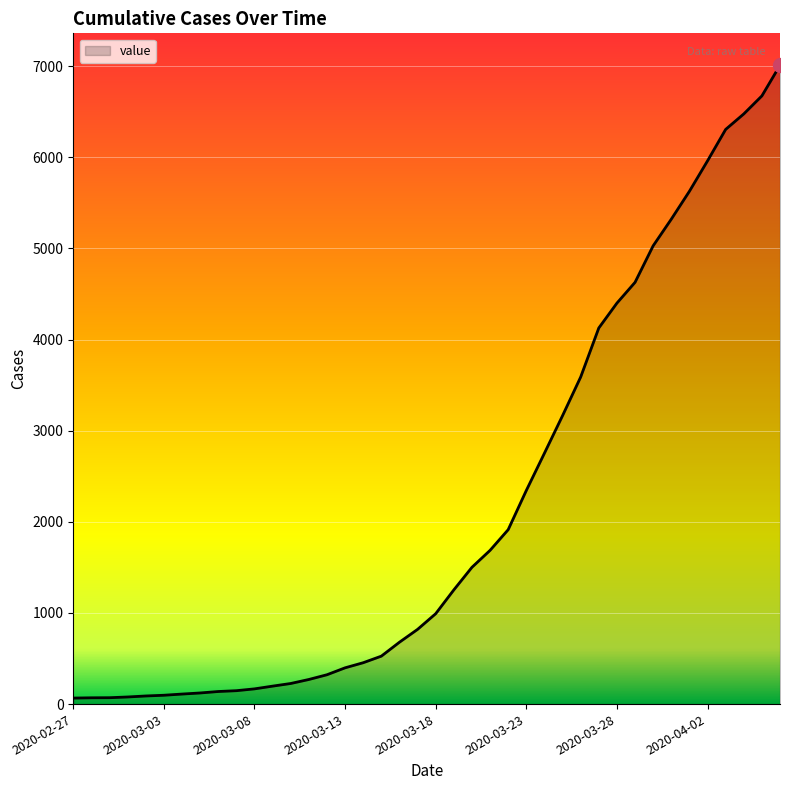

What is the greatest value displayed?

7010